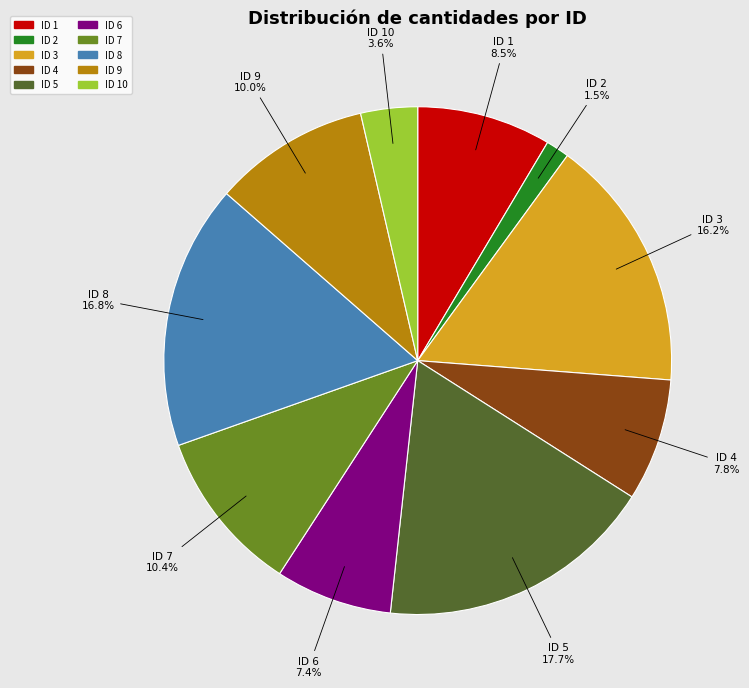

Does any single category account for the majority?

No